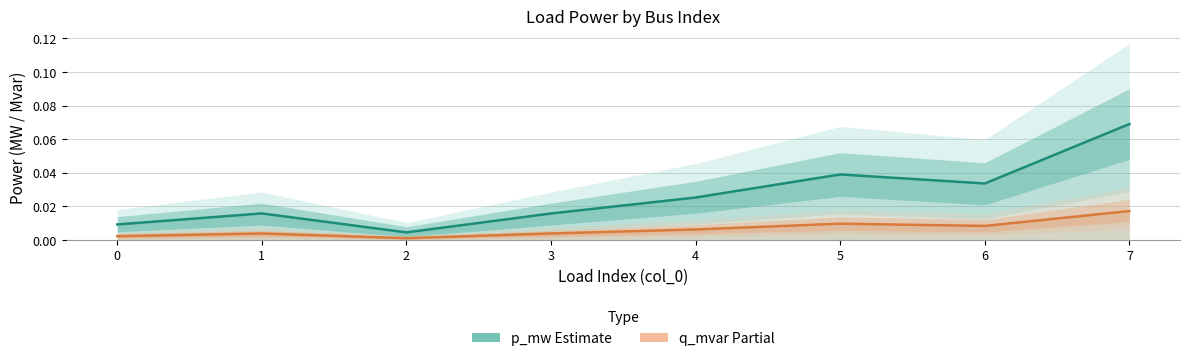

True or false: q_mvar (Partial) and p_mw (Estimate) intersect in this chart.

False